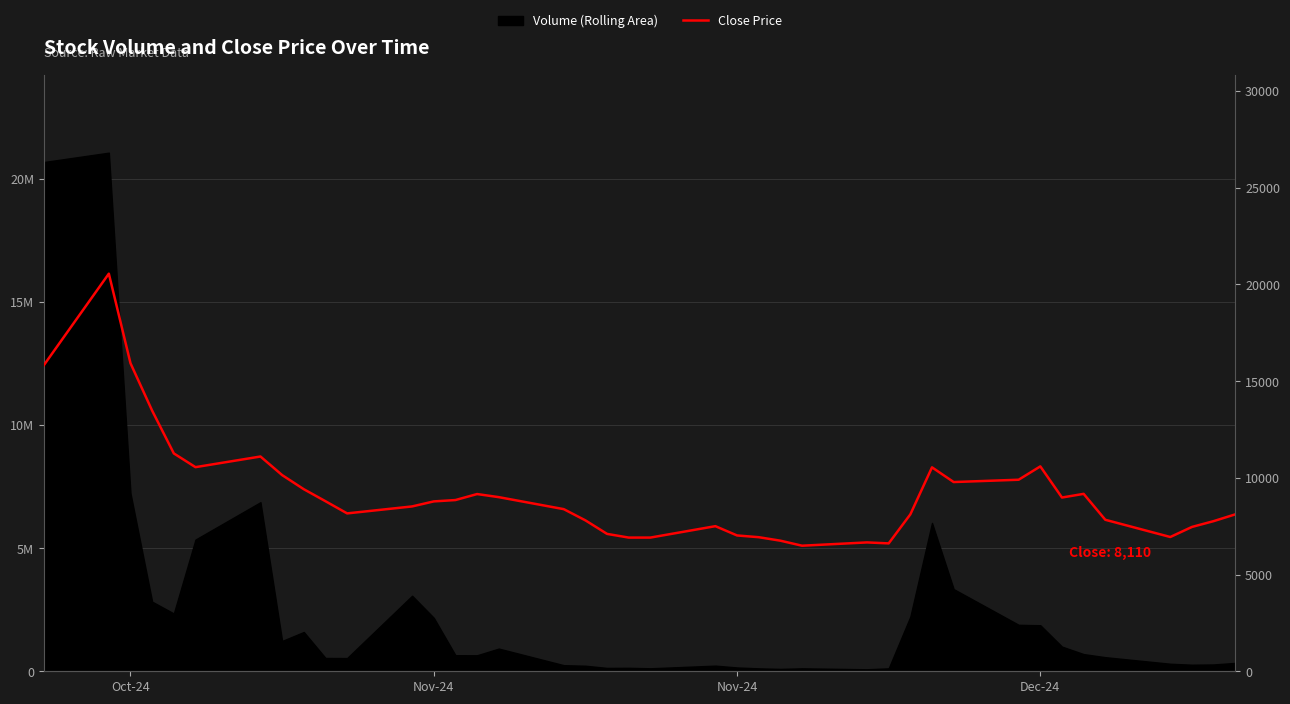

True or false: the data has more than 1 interior local peaks.

True